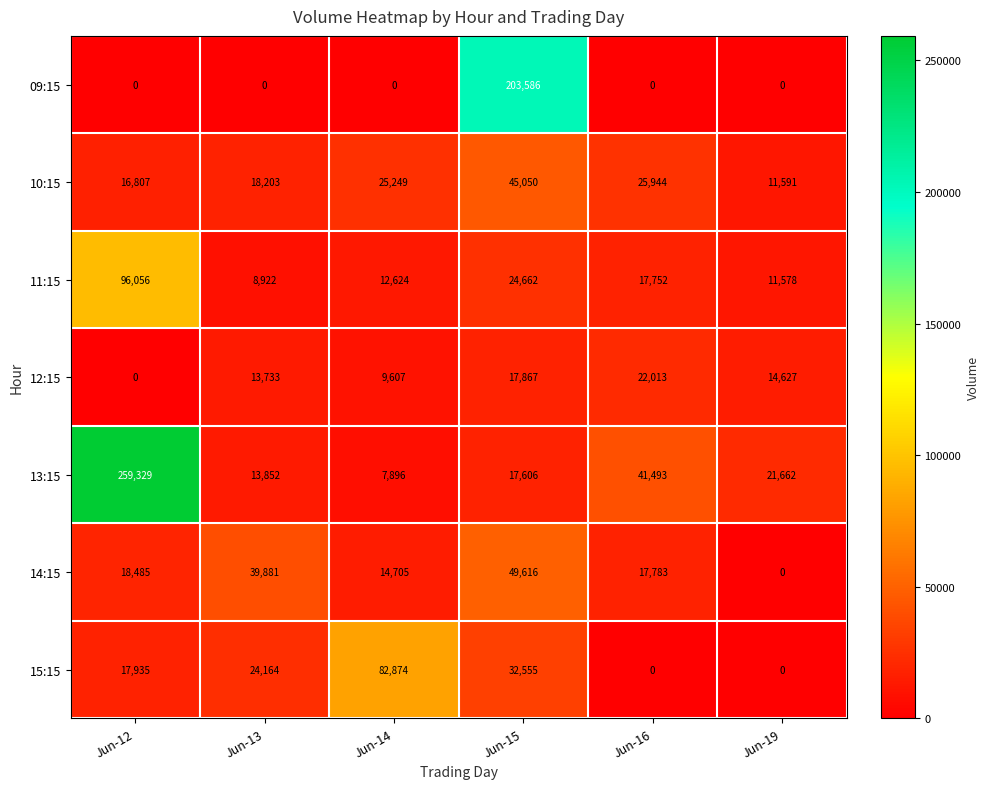

What is the sum of the 09:15 values at Jun-16 and Jun-15?

203586